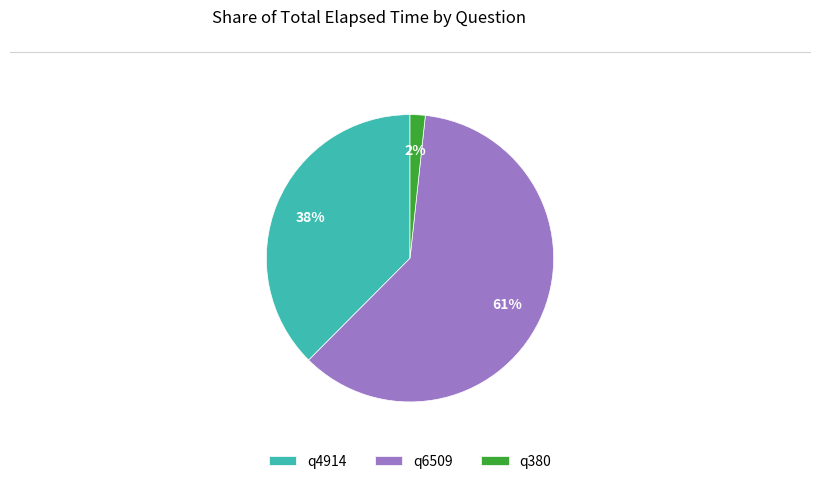

Rank the categories by value from lowest to highest.

q380, q4914, q6509